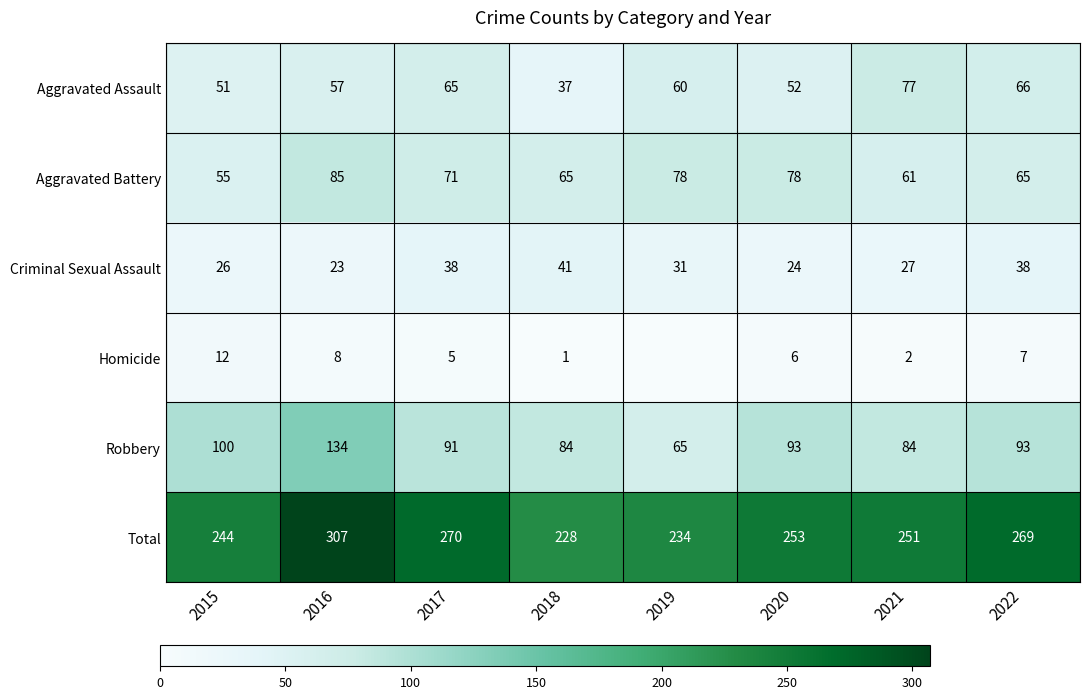

What is the sum of all Aggravated Battery values?

558